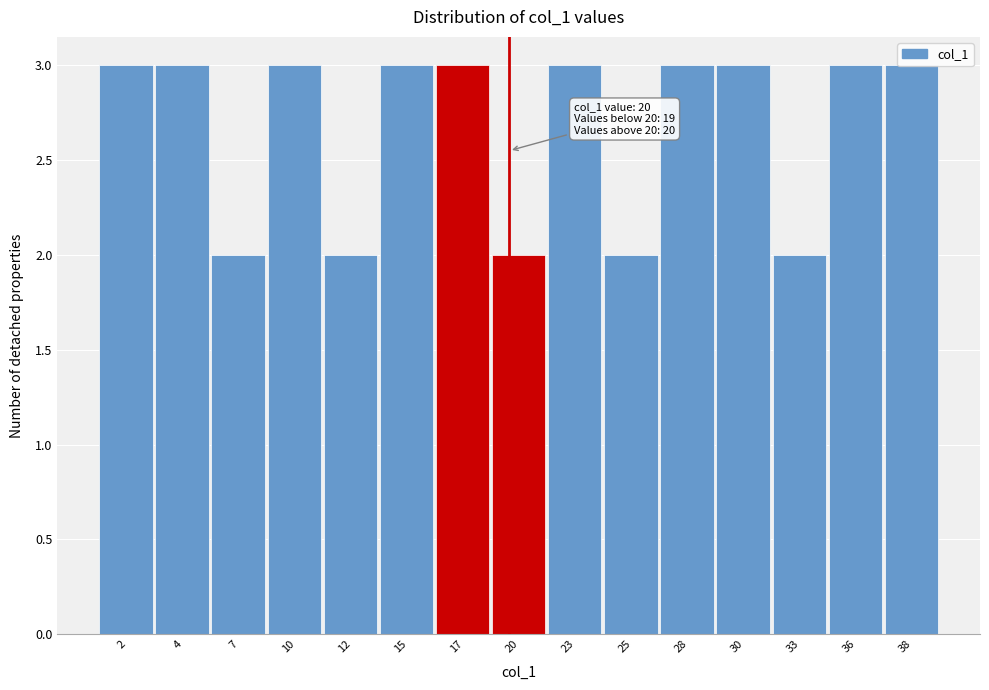

Which has a higher value, 20 or 4?

4